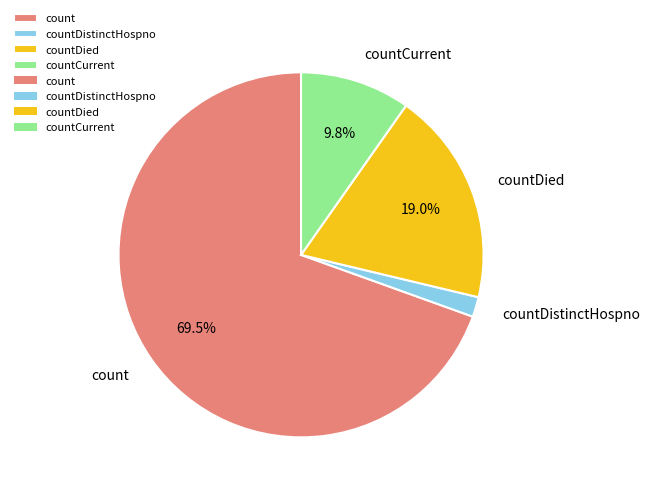

Does any single category account for the majority?

Yes